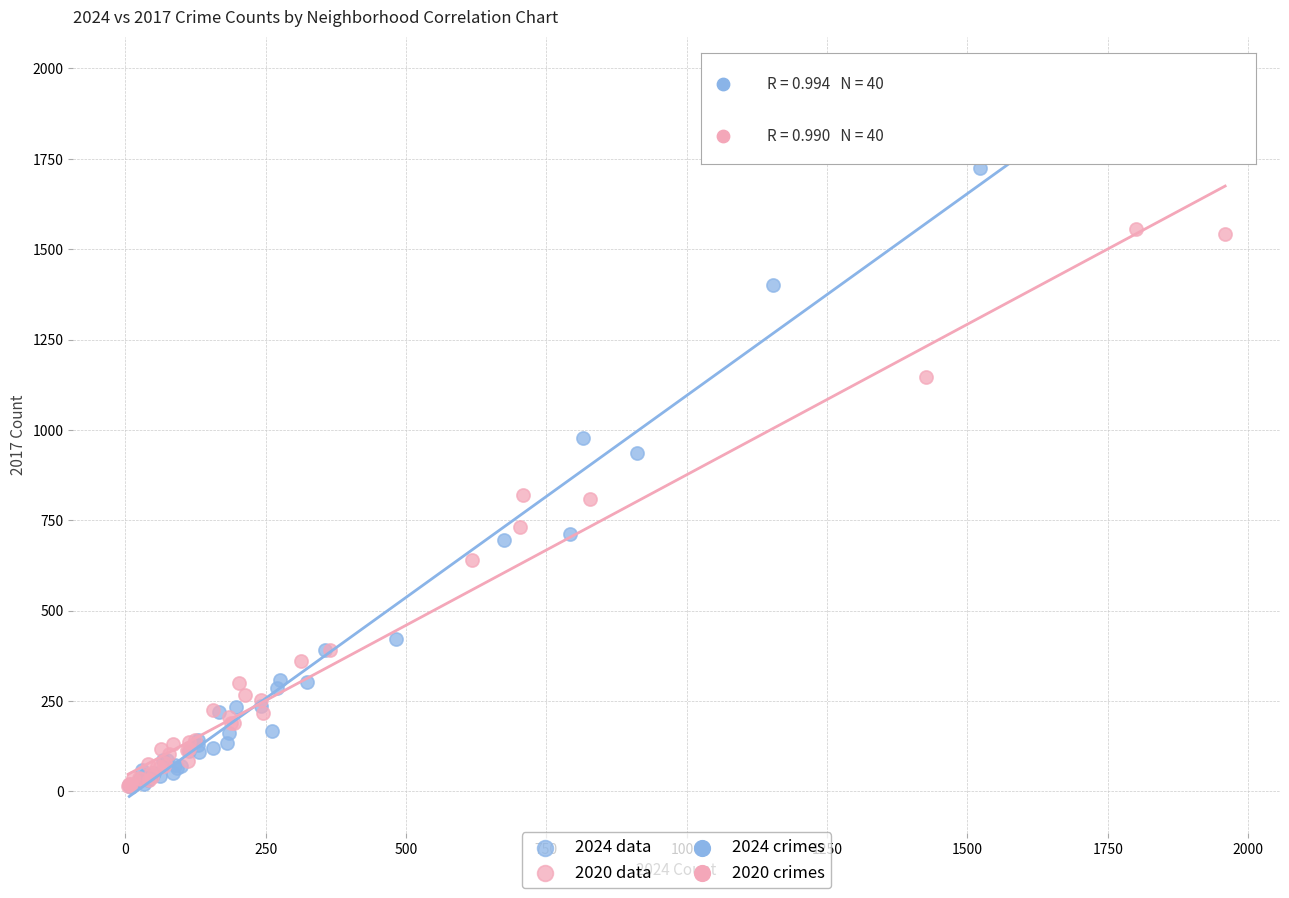

Which series contains the highest Y value?

2024 data